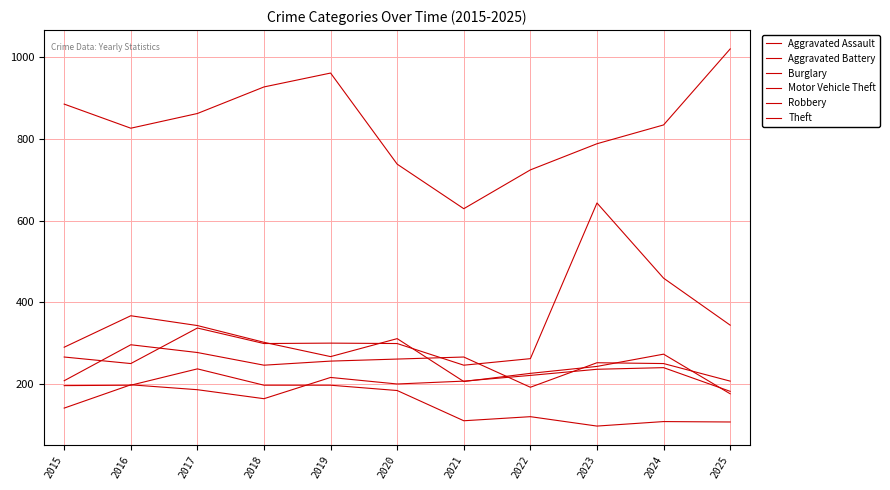

Which series has the widest spread of values?

Motor Vehicle Theft